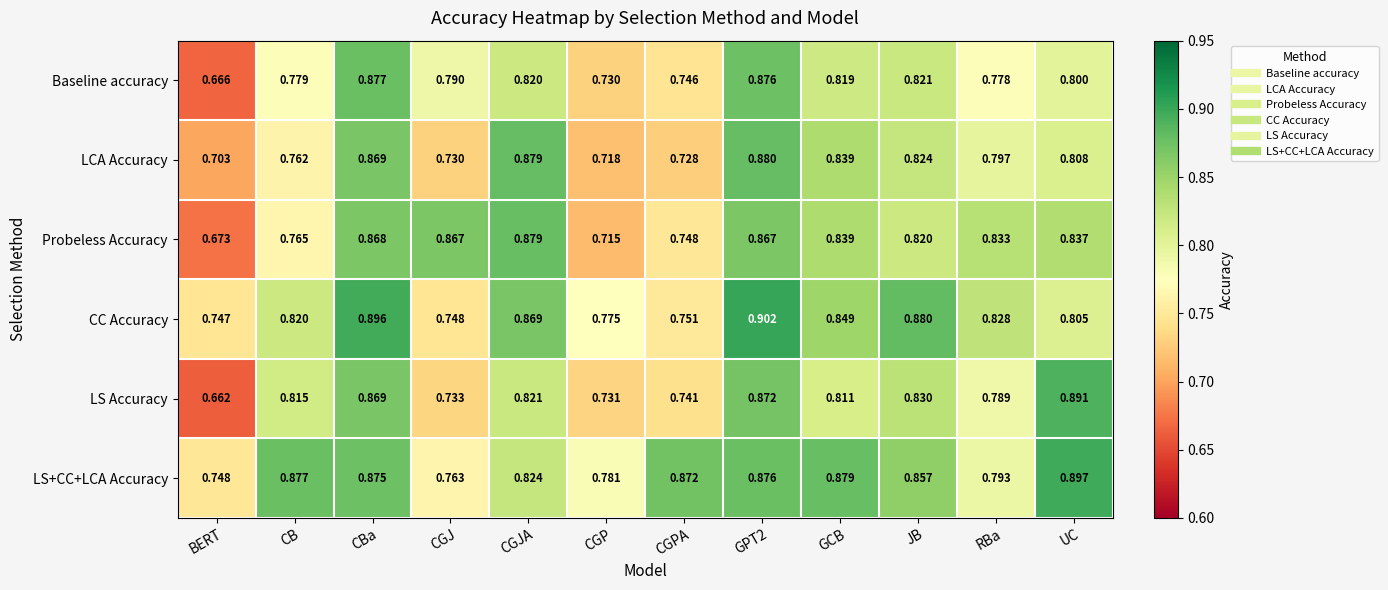

Which series has the largest total across all categories?

LS+CC+LCA Accuracy